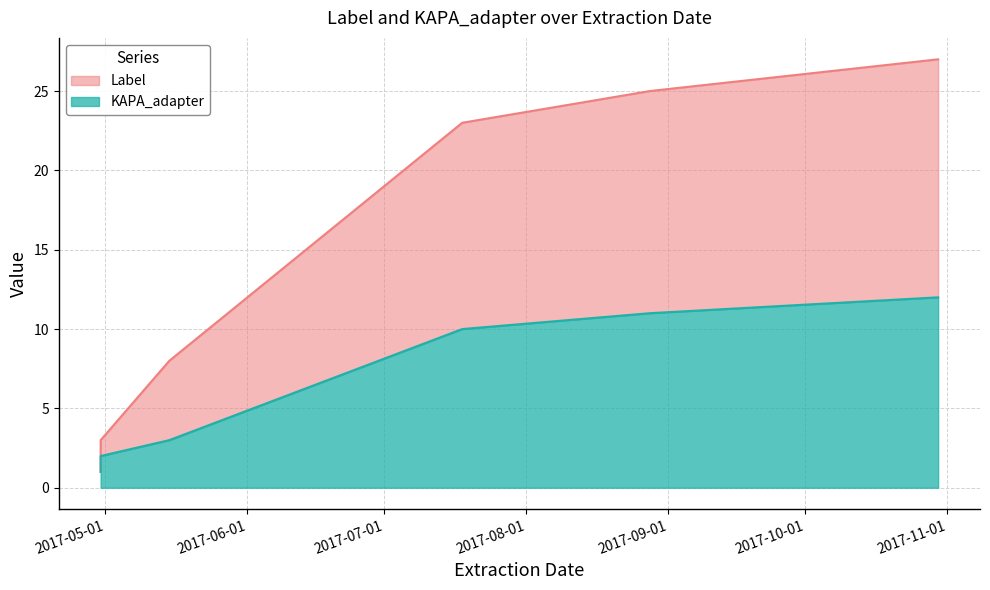

Between 2017-10-30 and 2017-07-18, which is larger?

2017-10-30